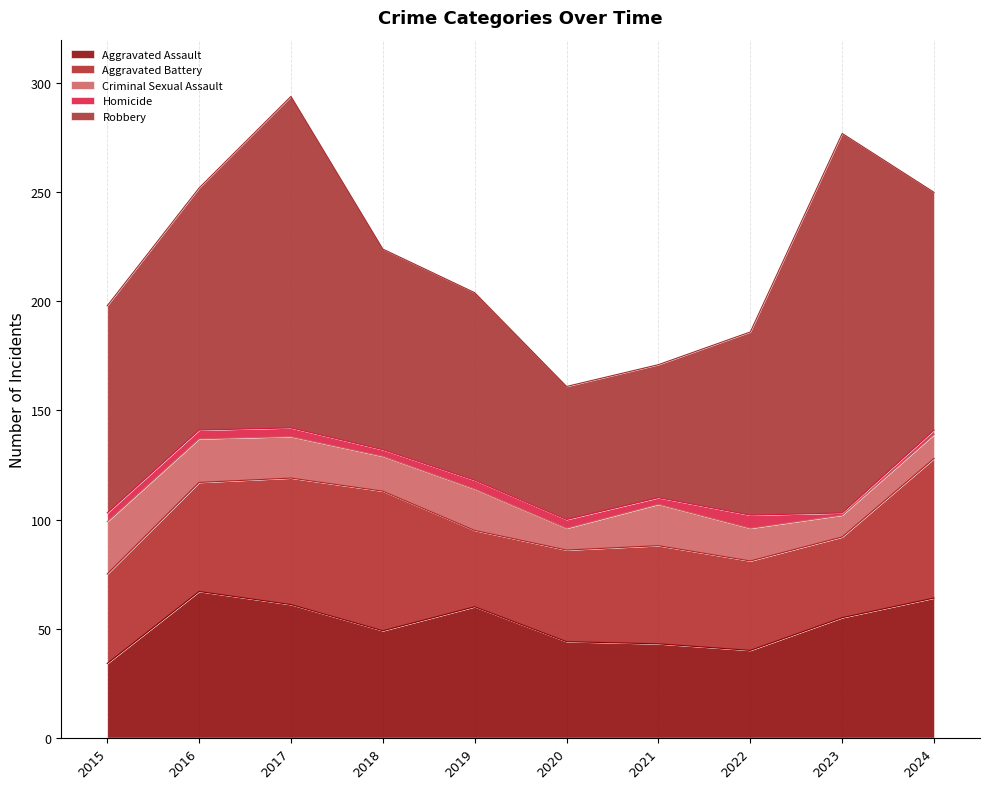

What is the minimum value shown in the chart?

1